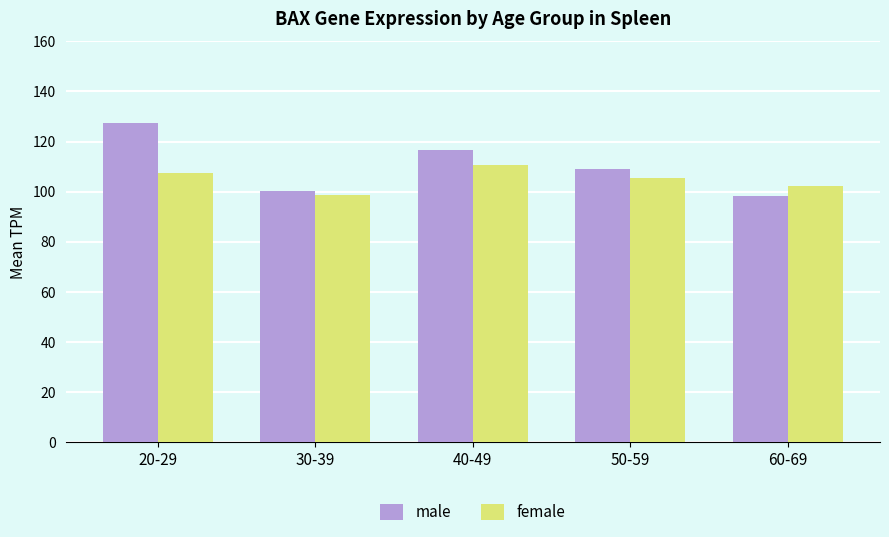

Reading left to right, transcribe all the data shown in this chart.

male: 20-29=127.2	30-39=100.3	40-49=116.5	50-59=108.9	60-69=98.3
female: 20-29=107.4	30-39=98.6	40-49=110.8	50-59=105.6	60-69=102.2